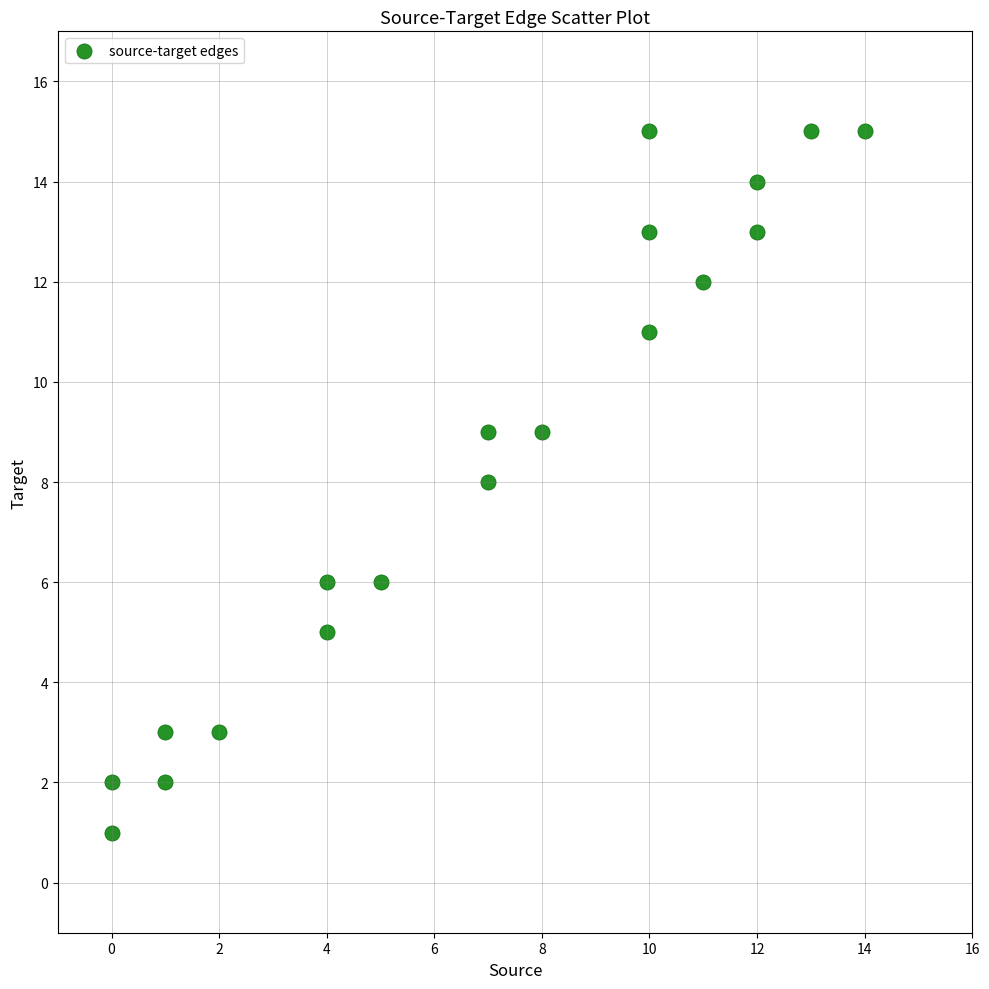

What is the range of Y values (max minus min)?

14